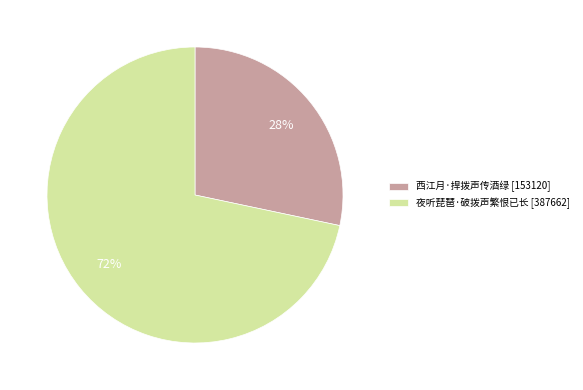

To the nearest percent, what percentage of the pie is 夜听琵琶·破拨声繁恨已长?

72%